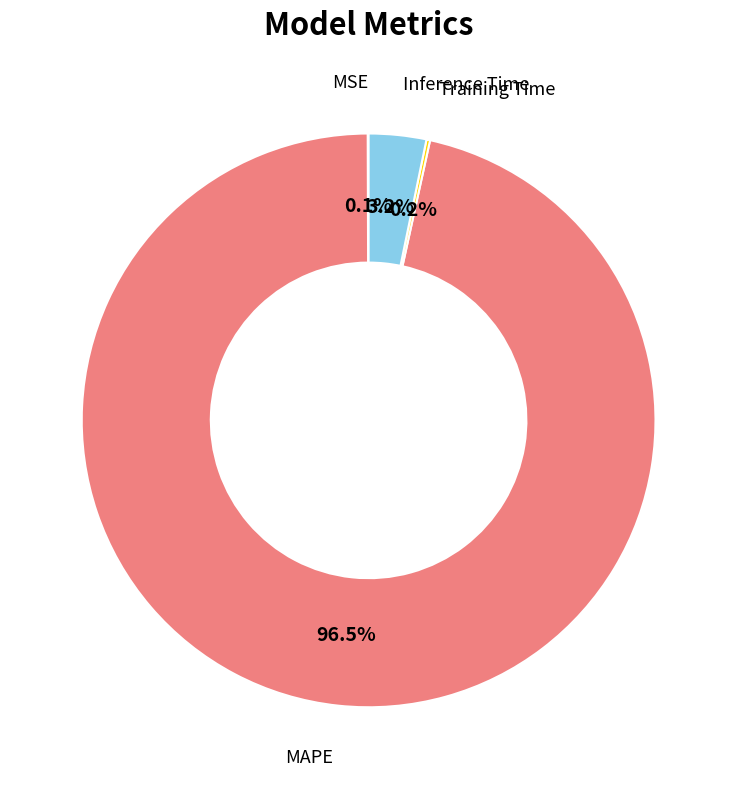

Which category accounts for the majority?

MAPE